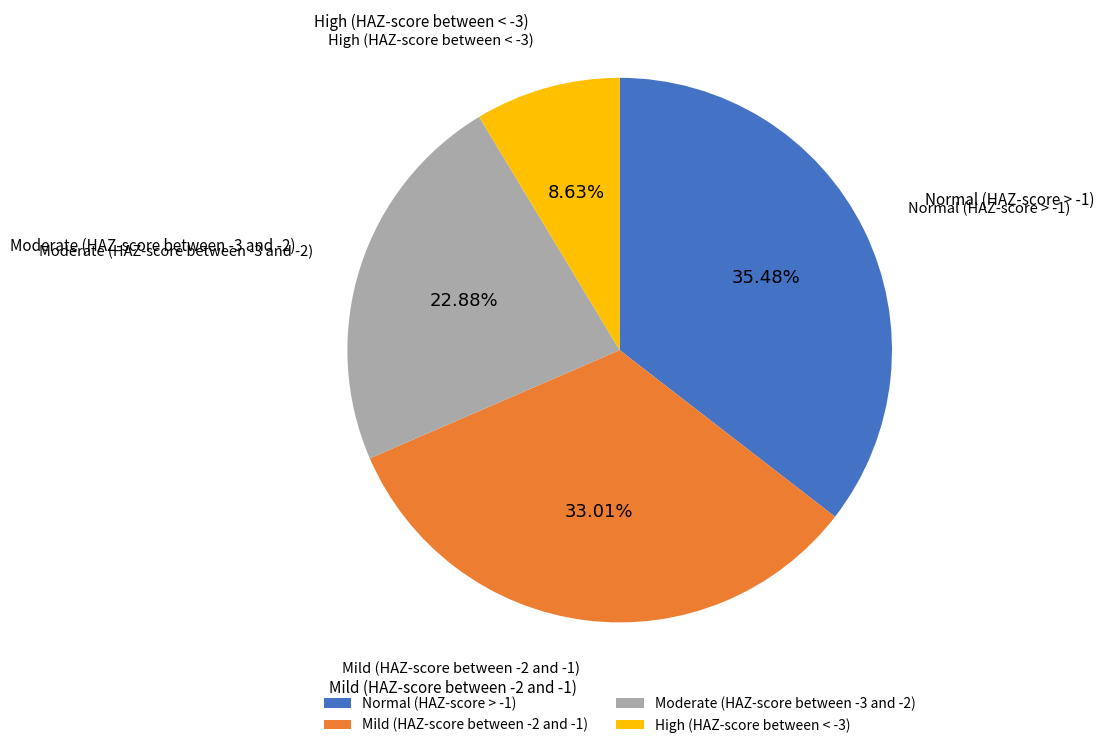

Is it true that Normal (HAZ-score > -1) is 24% of the pie?

False